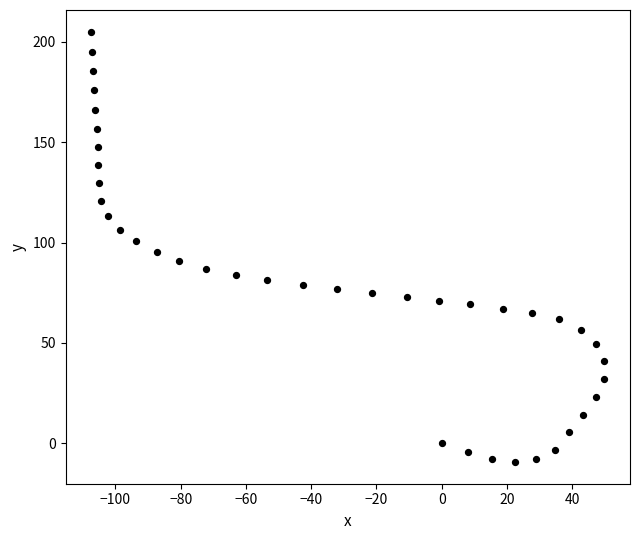

What is the range of X values (max minus min)?

157.2